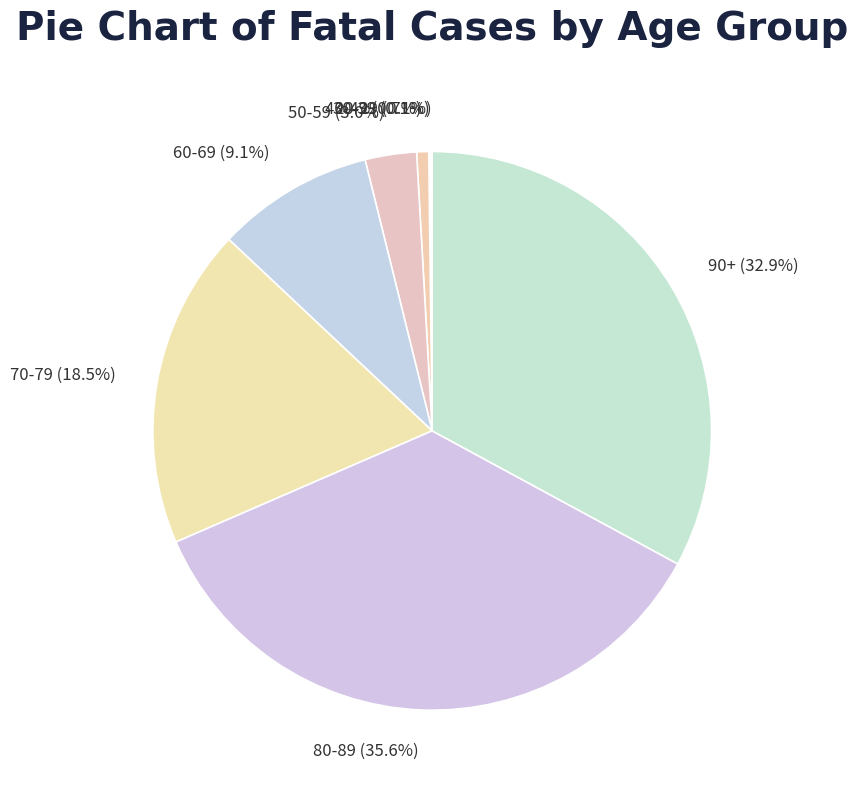

Is there any slice that represents more than half of the pie?

No